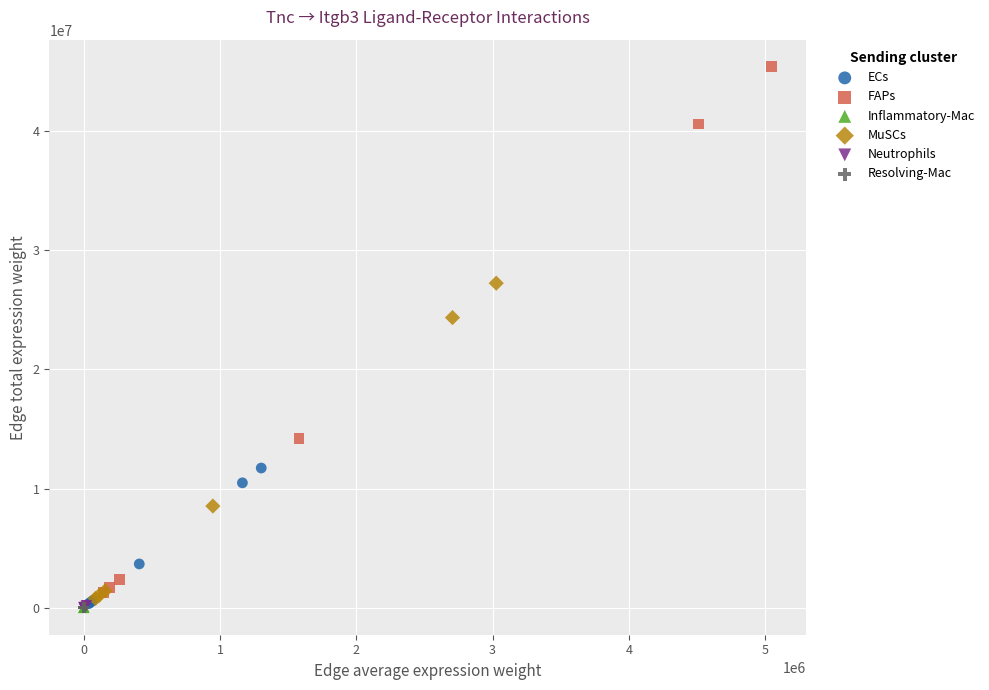

Which series contains the highest Y value?

FAPs